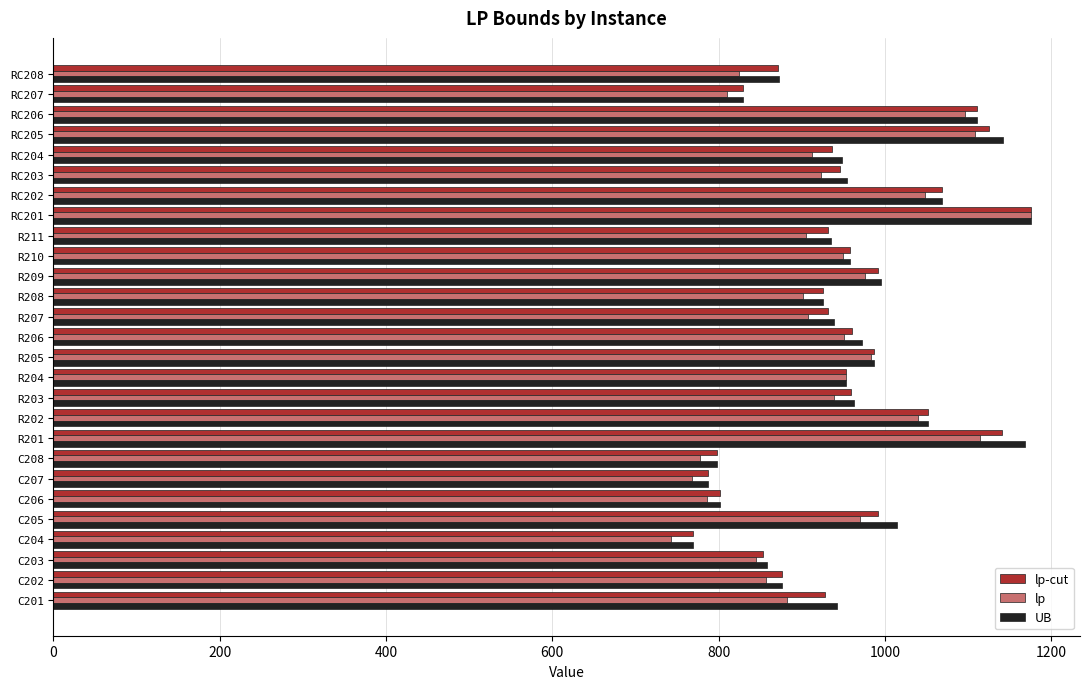

At which category is the sum across all series the highest?

RC201